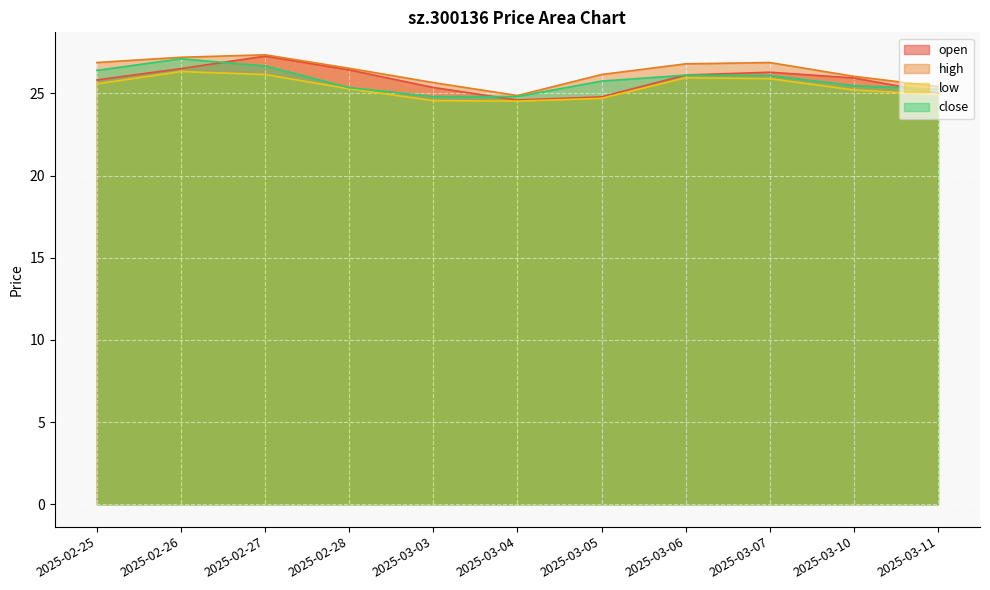

Reading left to right, what are all the values shown in this chart?

open: 25.8	26.5	27.3	26.4	25.4	24.6	24.8	26.1	26.3	25.9	25.0
high: 26.9	27.2	27.4	26.5	25.7	24.9	26.1	26.8	26.9	26.0	25.4
low: 25.6	26.3	26.1	25.3	24.6	24.5	24.7	25.9	25.9	25.2	24.9
close: 26.4	27.1	26.7	25.4	24.8	24.8	25.8	26.1	26.1	25.5	25.2